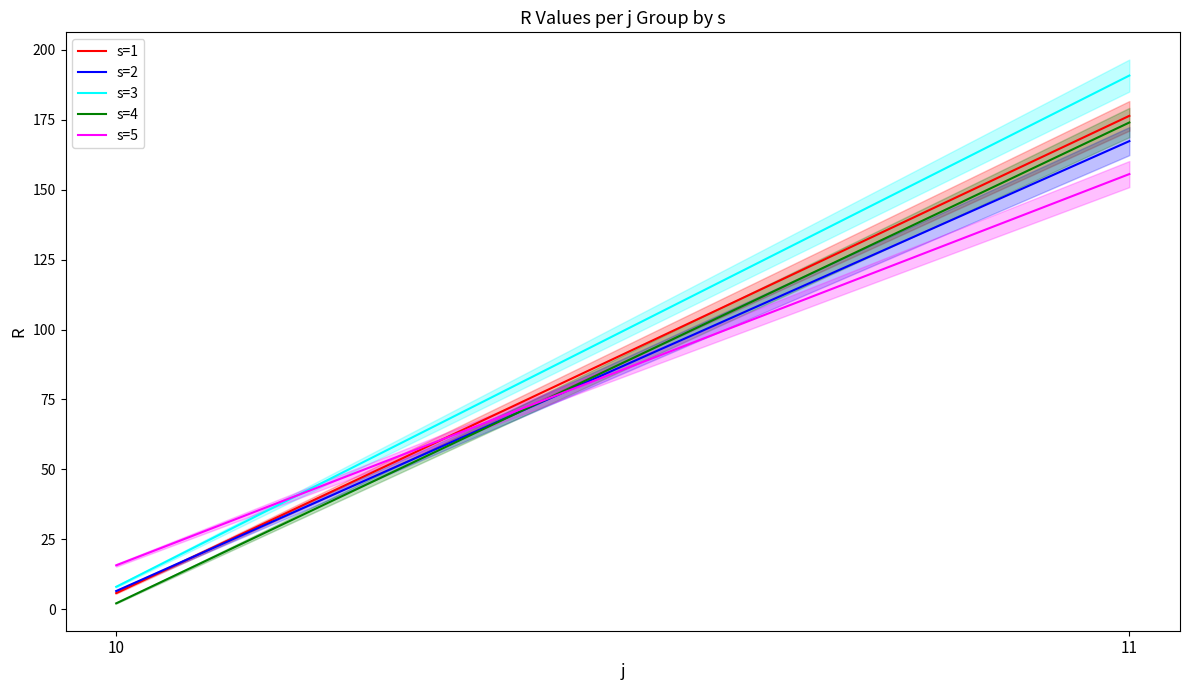

Does the chart display data point markers on the line(s)?

No